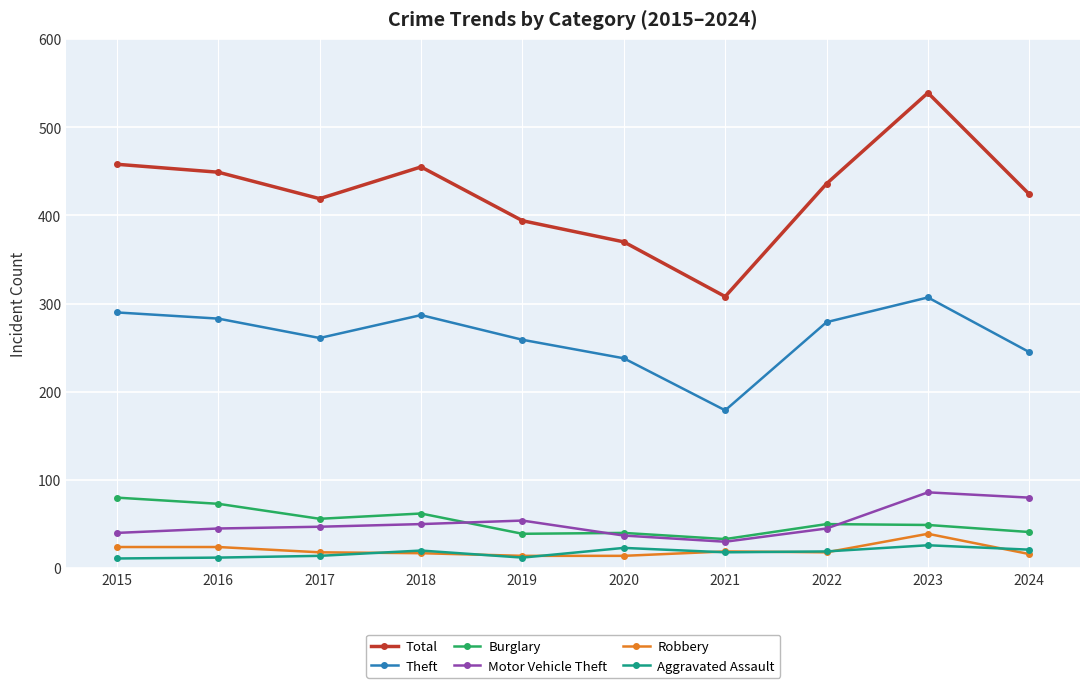

What is the highest value of the Burglary series?

80